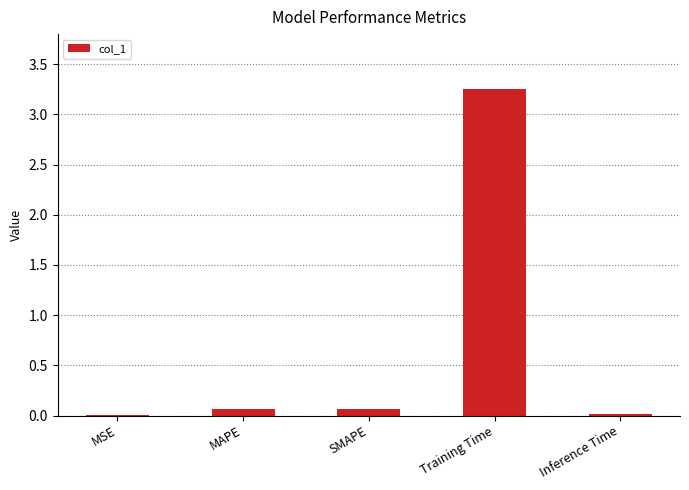

What is the sum of all values?

3.4